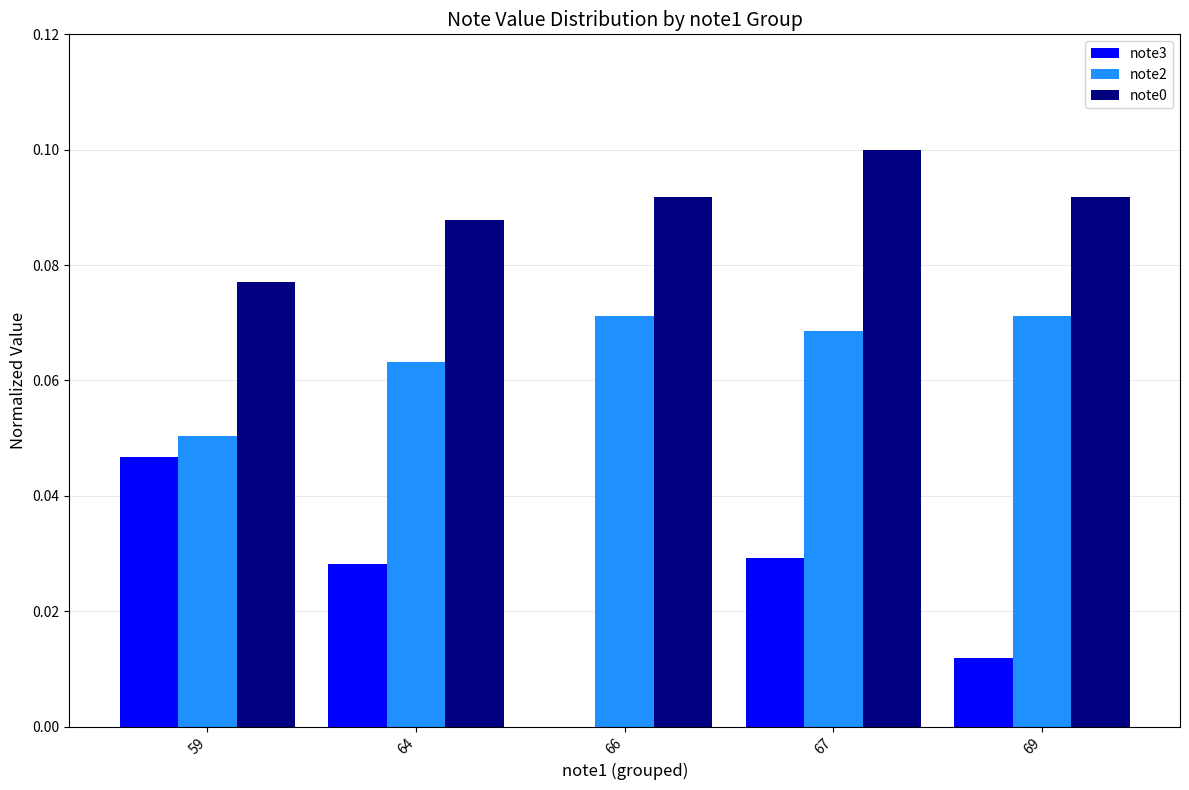

Which series changed the most between 59 and 66?

note3